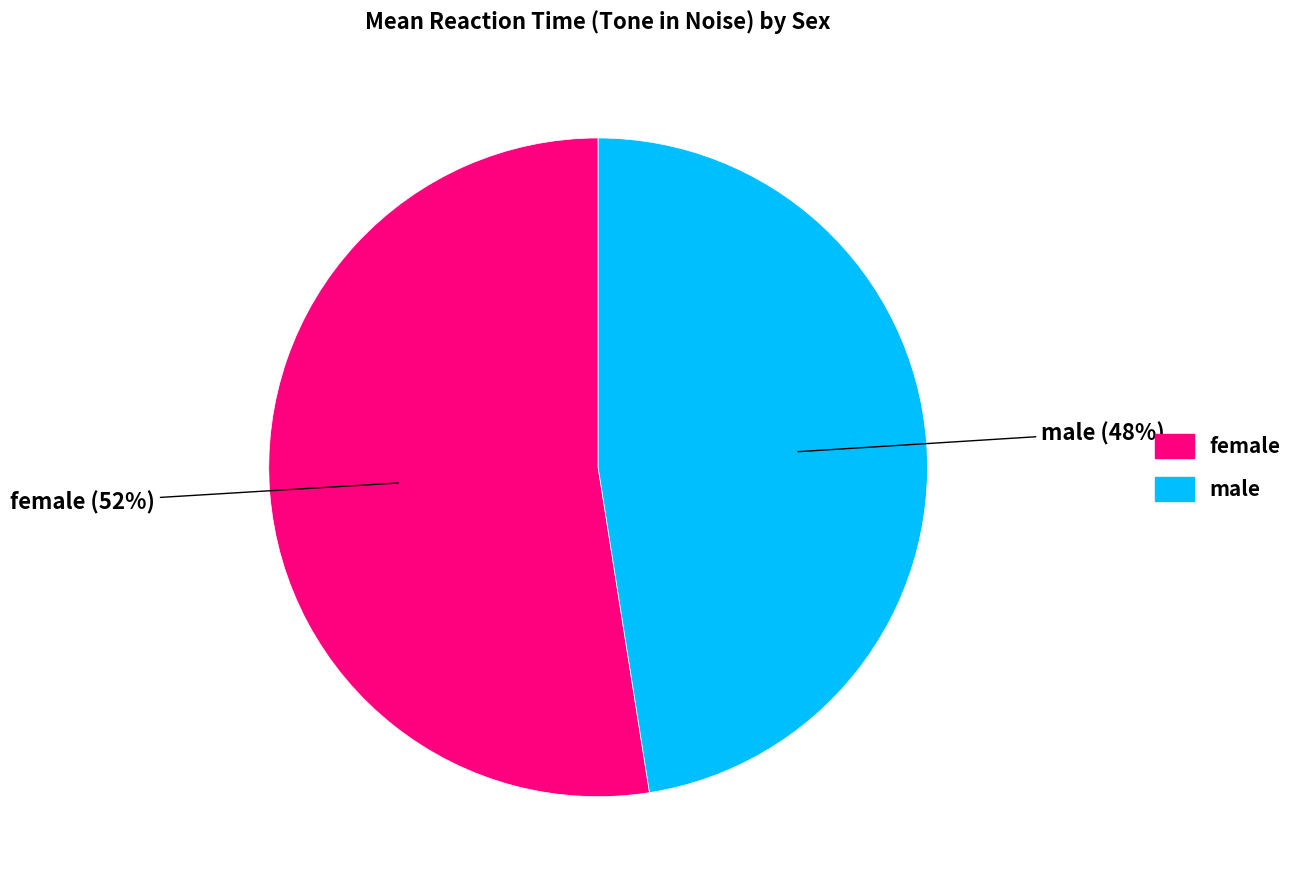

Which category has the smallest portion of the pie?

male